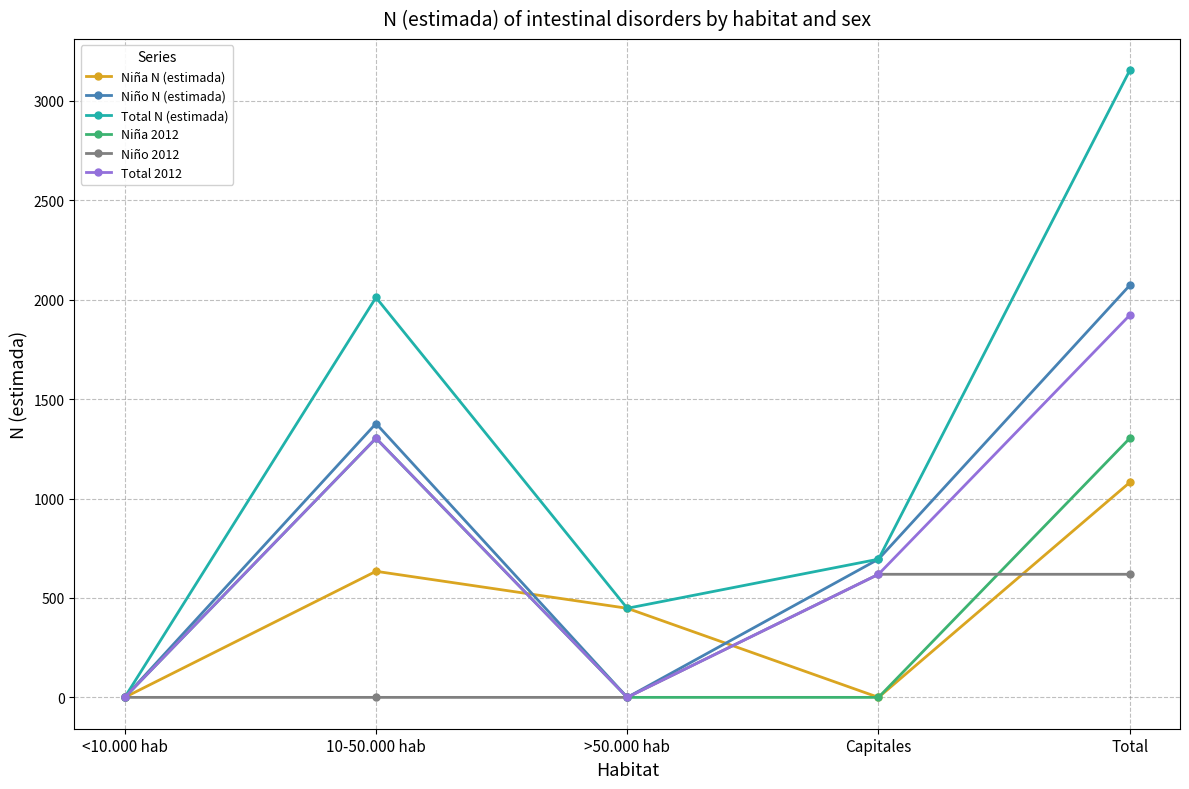

What is the spread (max minus min) of values at >50.000 hab?

448